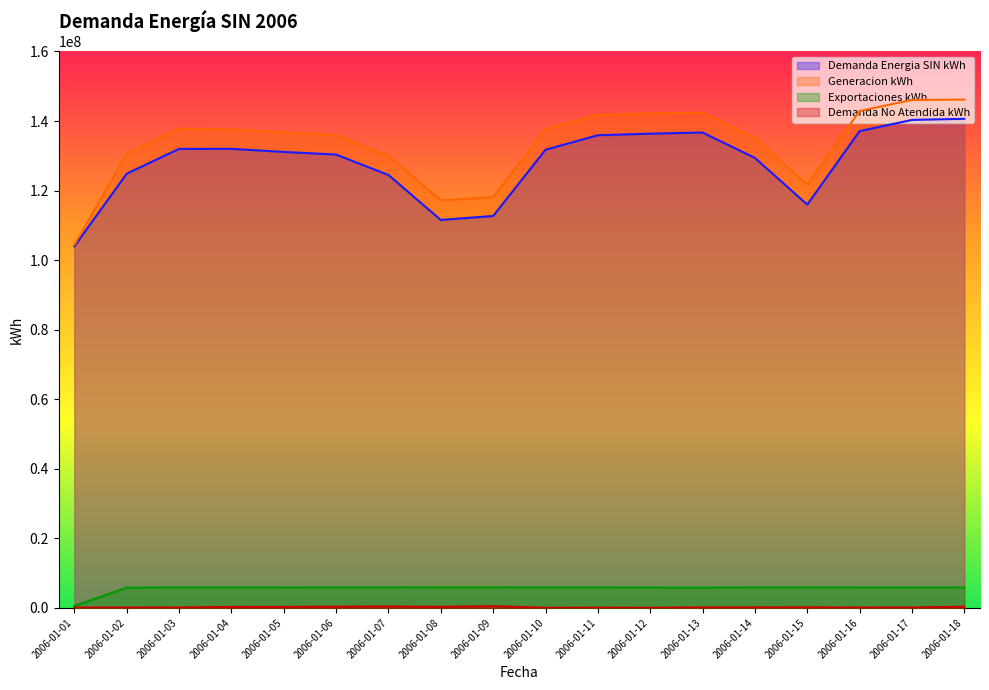

At which category does the chart reach its minimum across all series?

2006-01-10